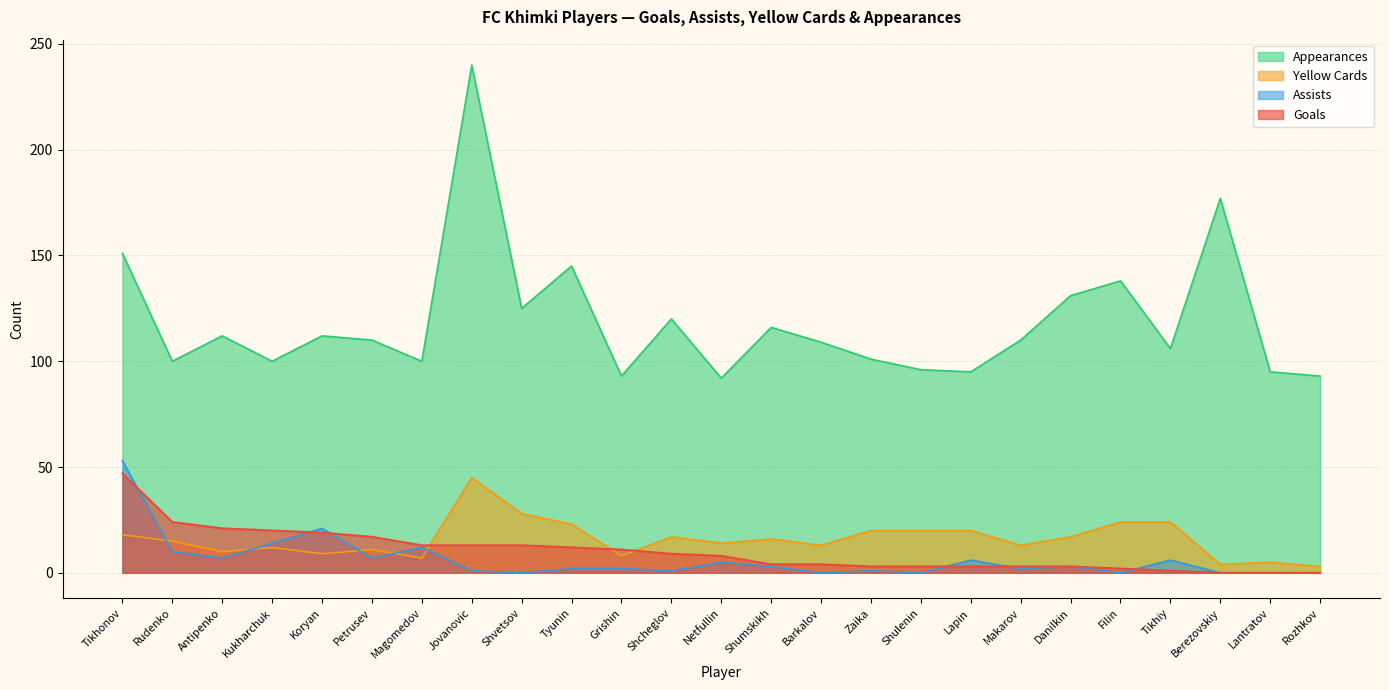

How many data points in appearances are above 110?

11